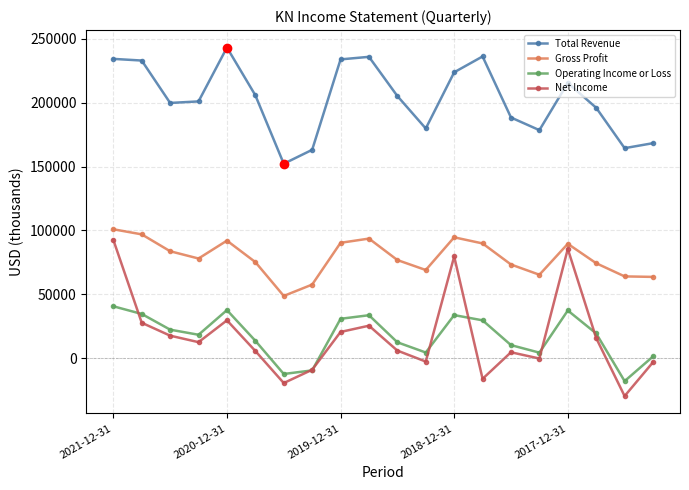

True or false: Total Revenue has more than 0 interior local peaks.

True